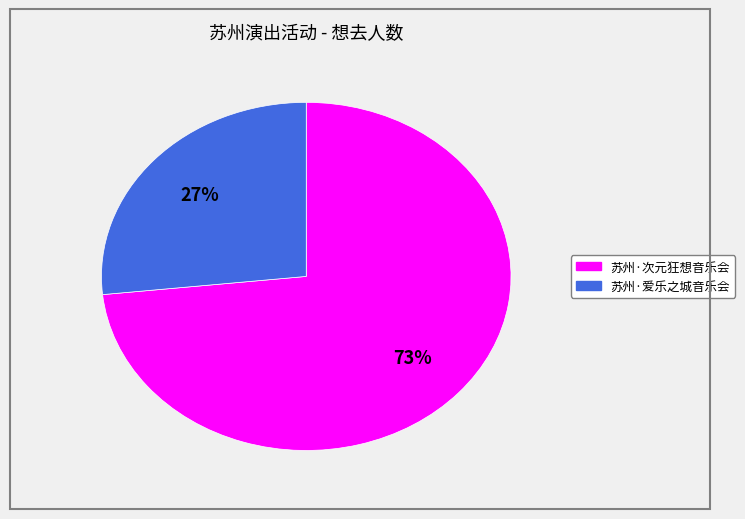

To the nearest percent, what is the average slice percentage?

50%